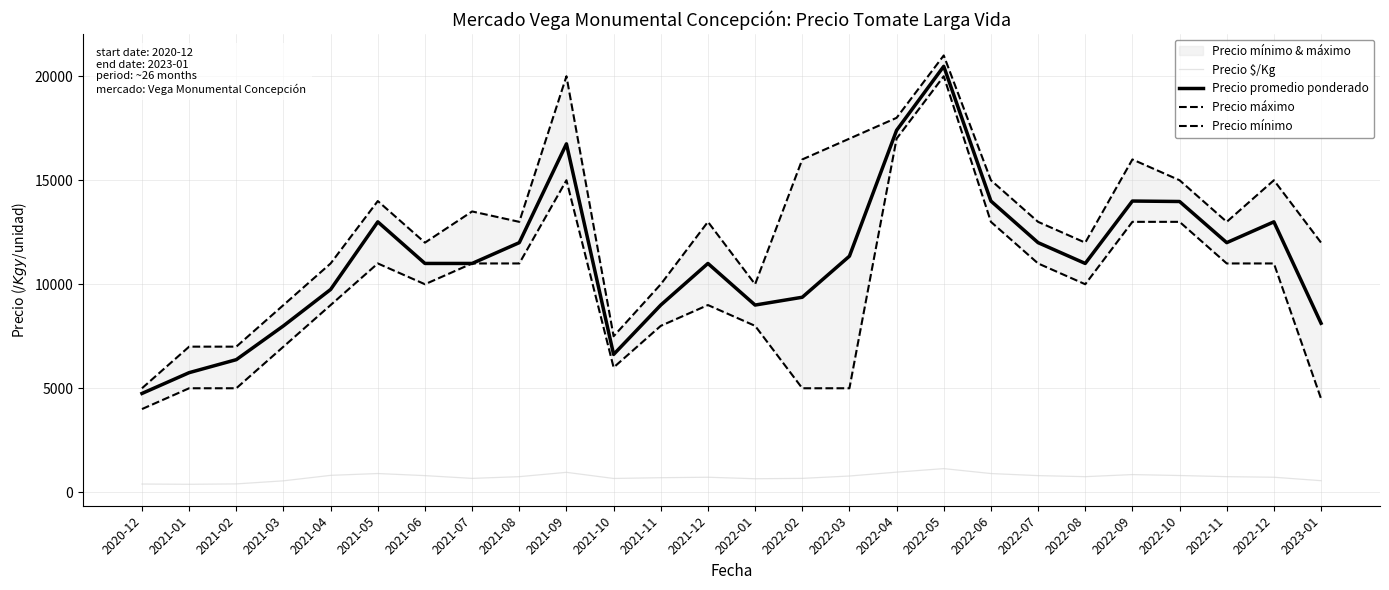

What is the difference between the second highest and second lowest values in the Precio mínimo series?

12500